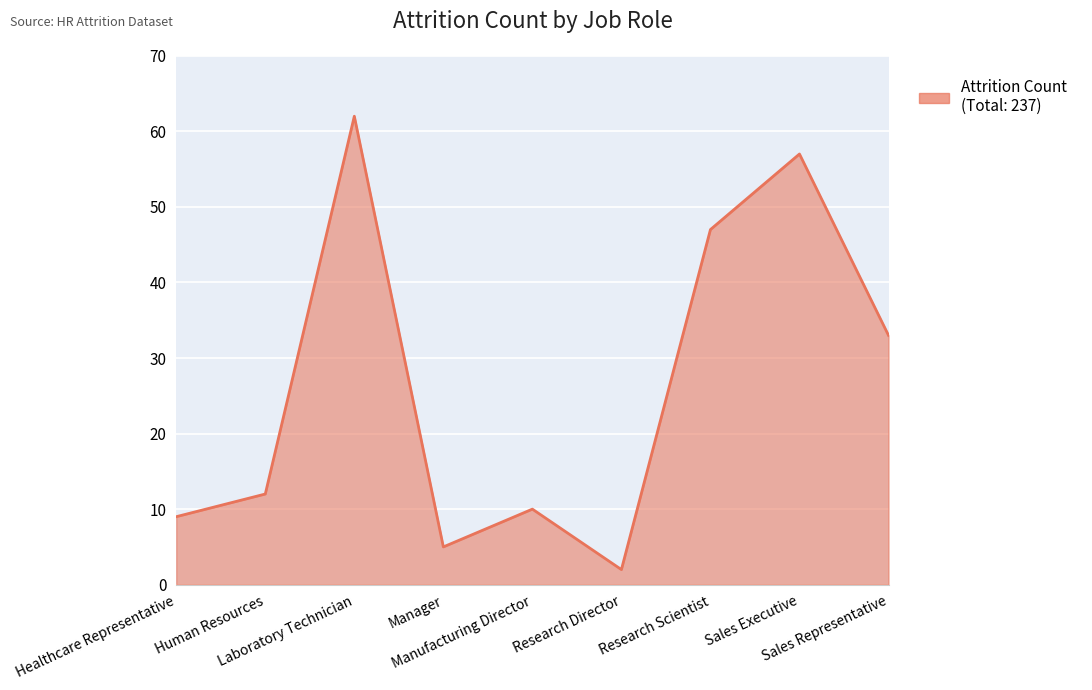

Rank the categories by value from lowest to highest.

Research Director, Manager, Healthcare Representative, Manufacturing Director, Human Resources, Sales Representative, Research Scientist, Sales Executive, Laboratory Technician